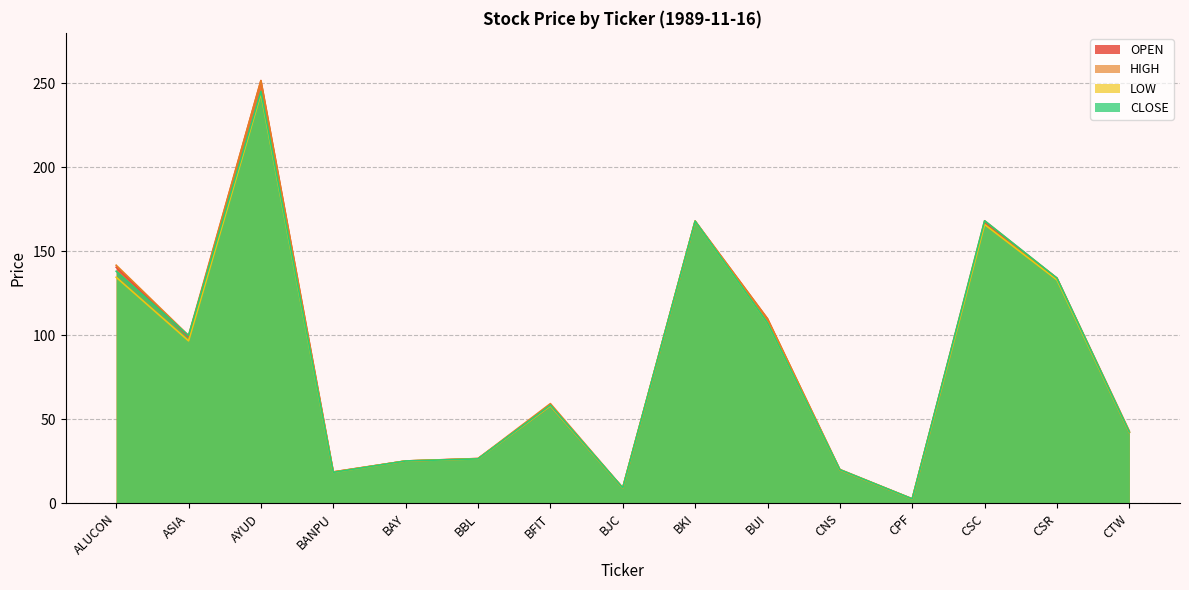

What position from the right is BUI?

6